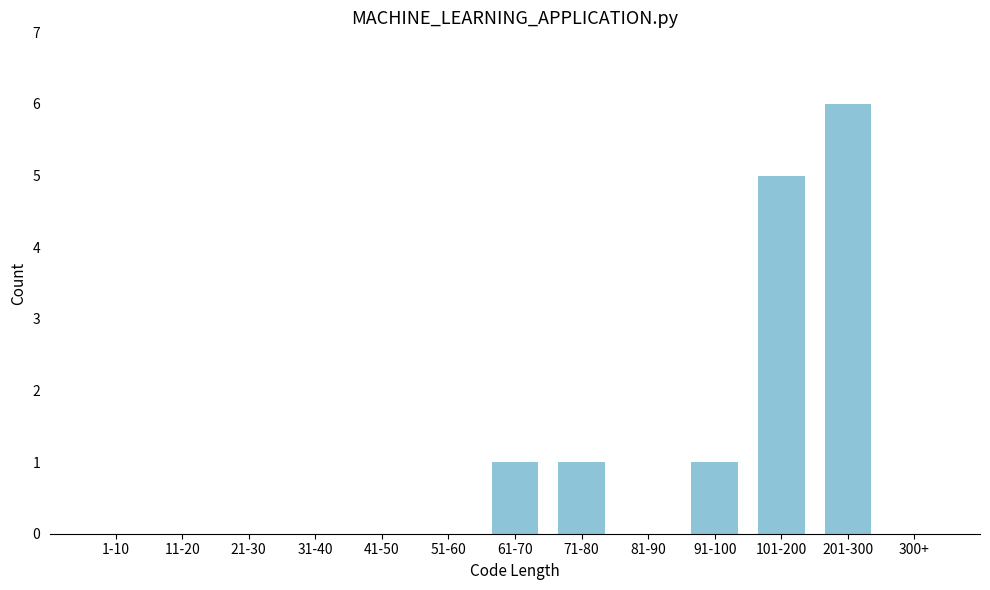

Reading right to left, list all the values displayed in this chart.

300+=0	201-300=6	101-200=5	91-100=1	81-90=0	71-80=1	61-70=1	51-60=0	41-50=0	31-40=0	21-30=0	11-20=0	1-10=0